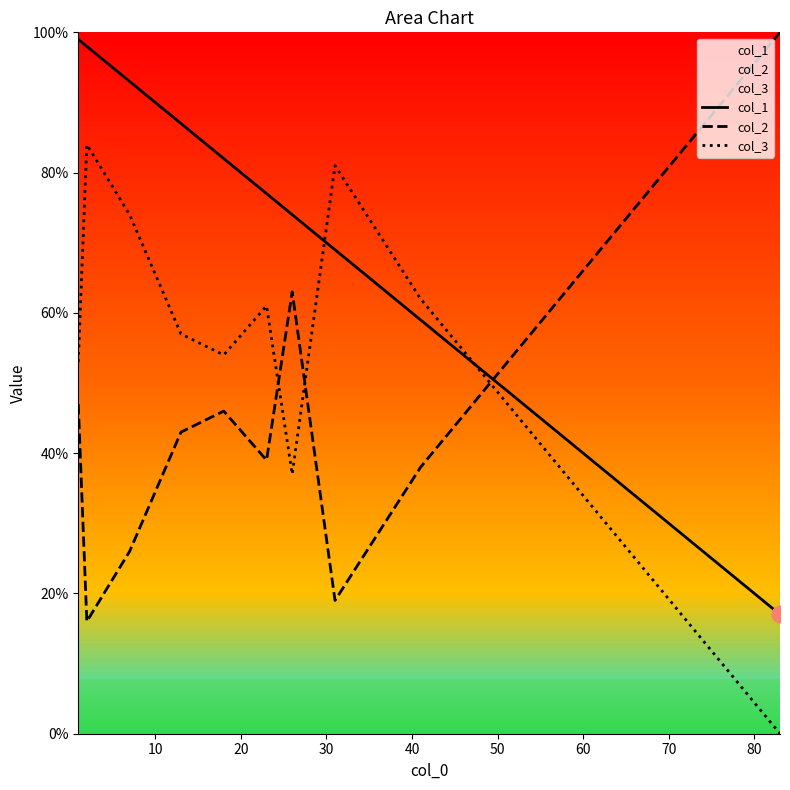

What is the average value of the col_2 series?

44